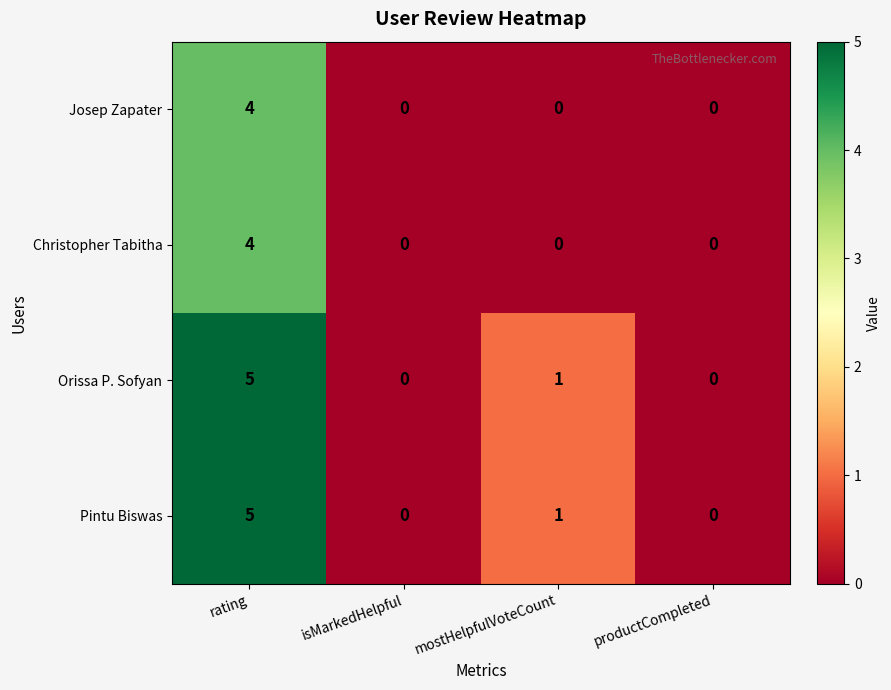

How many Josep Zapater values are between 0 and 4?

4